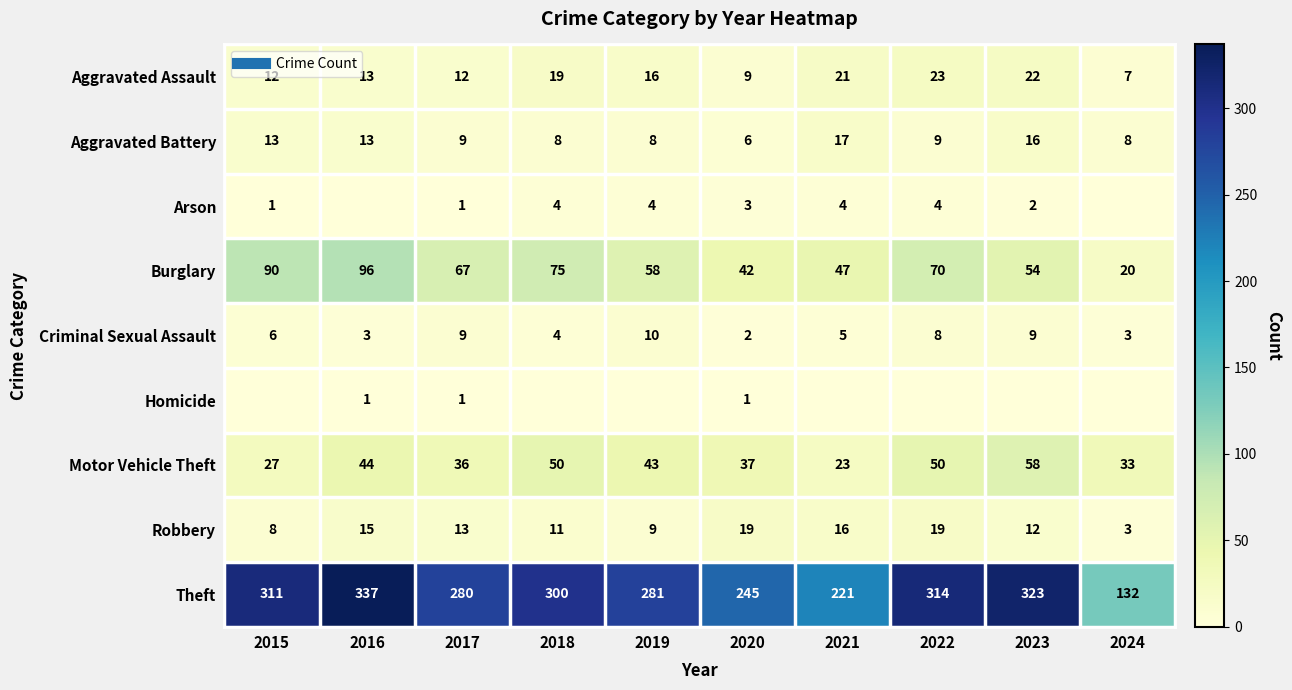

Is it true that Robbery equals 19 at 2020?

True